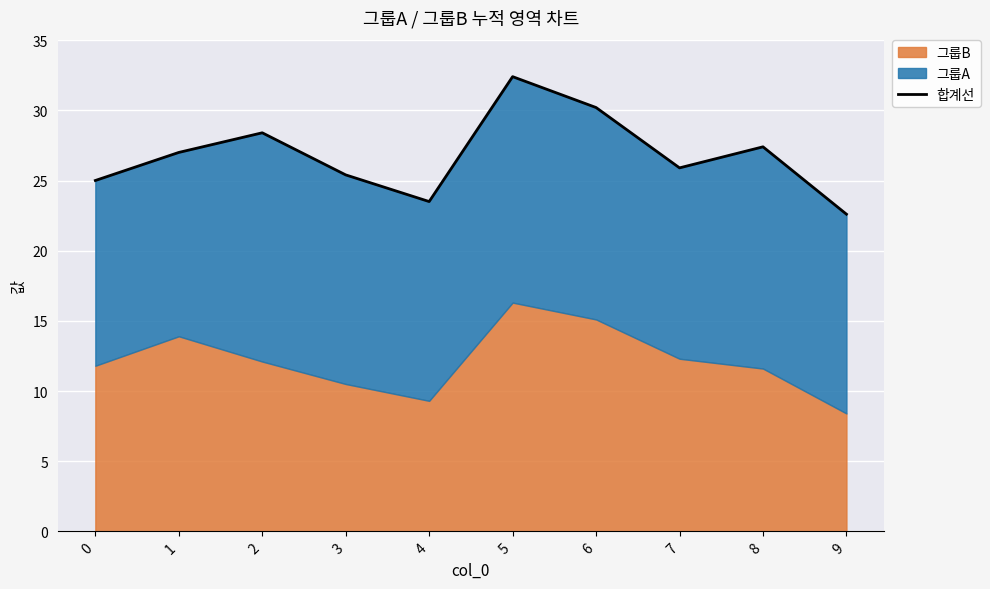

At which category does the chart reach its minimum across all series?

9